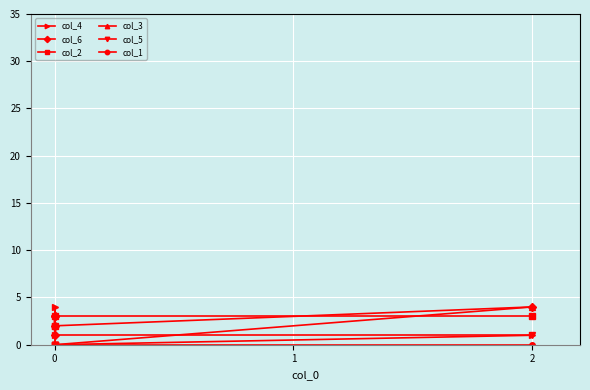

Rank the series at 0 from highest to lowest value.

col_6, col_4, col_2, col_3, col_5, col_1